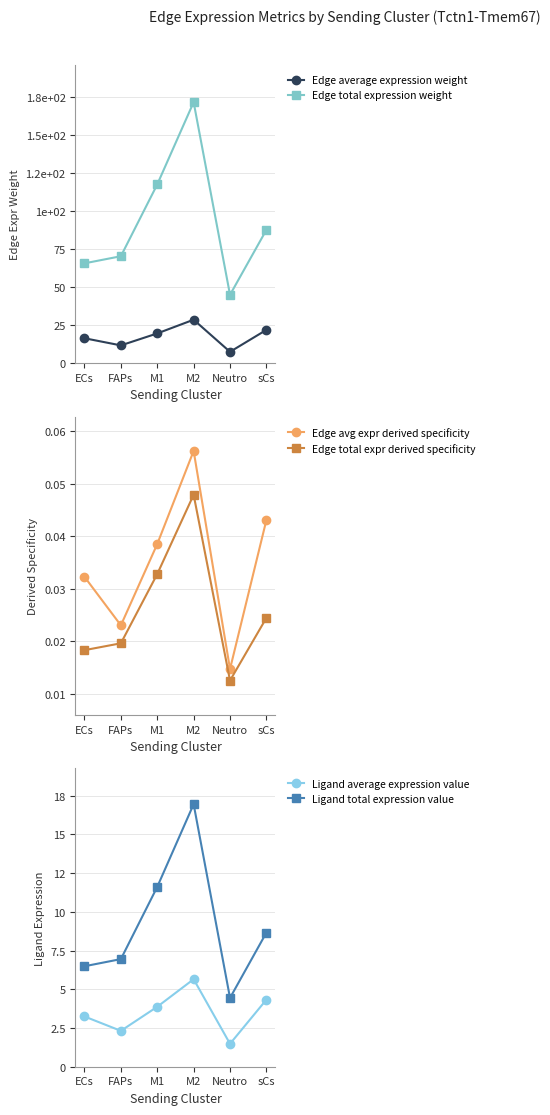

Is this an area chart (filled region under the line)?

No